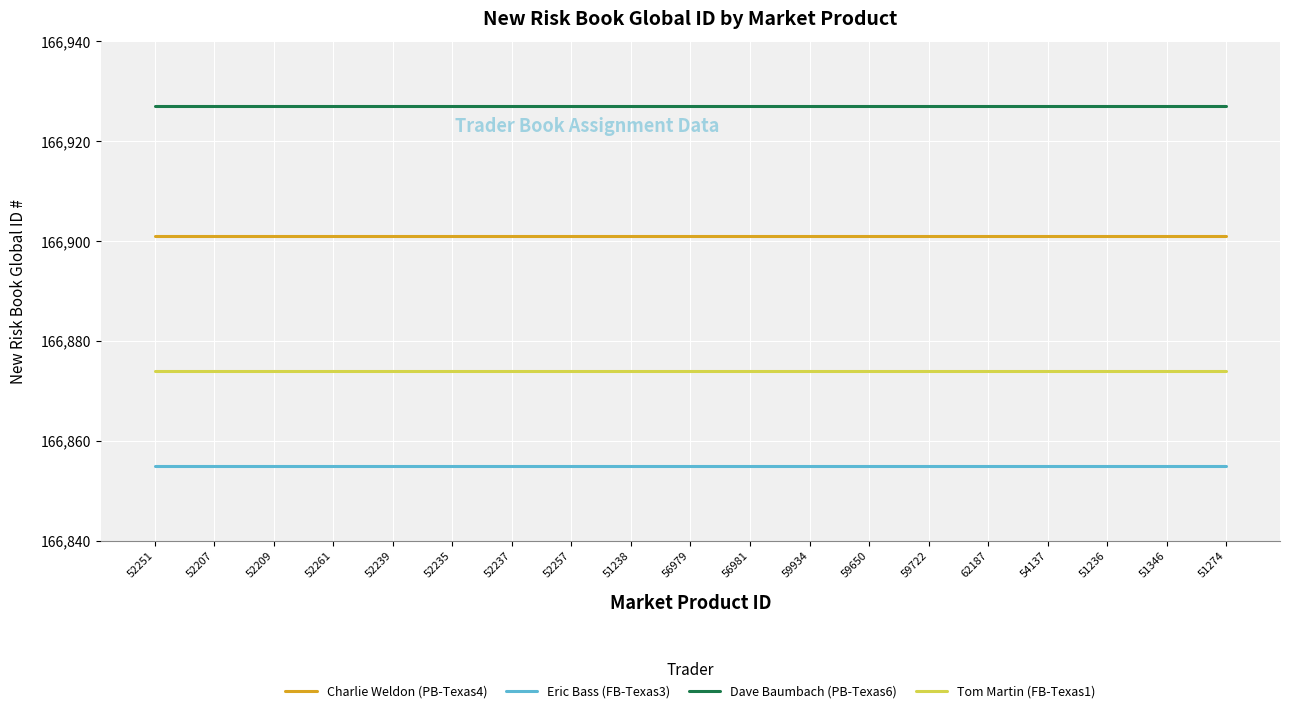

What is the difference between the highest and lowest values at 54137?

72